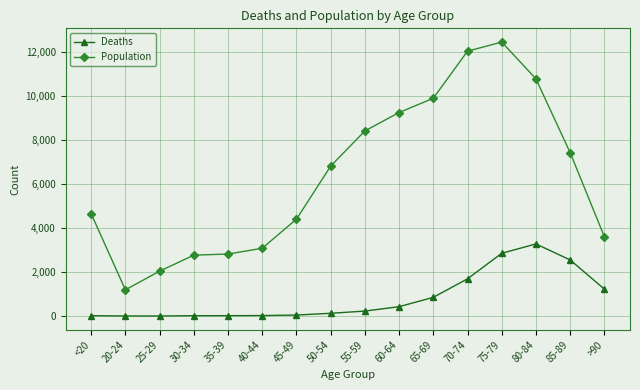

What is the label of the 1st point from the right?

>90